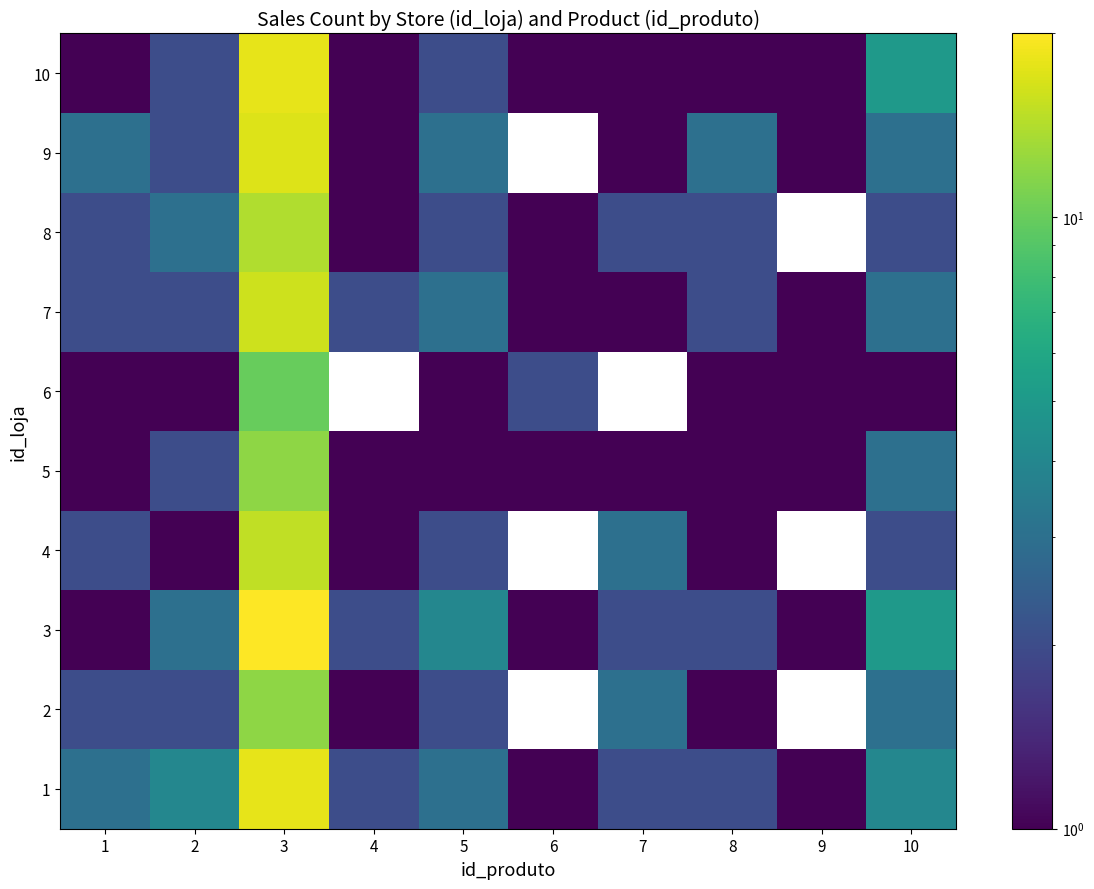

What is the lowest value of the 2 series?

1.0